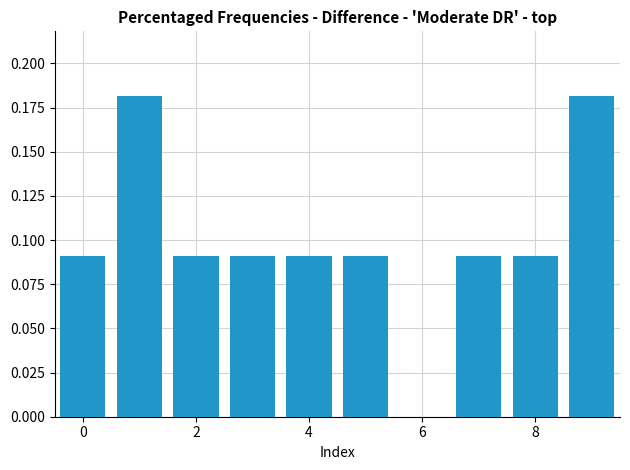

What is the sum of all values?

1.0